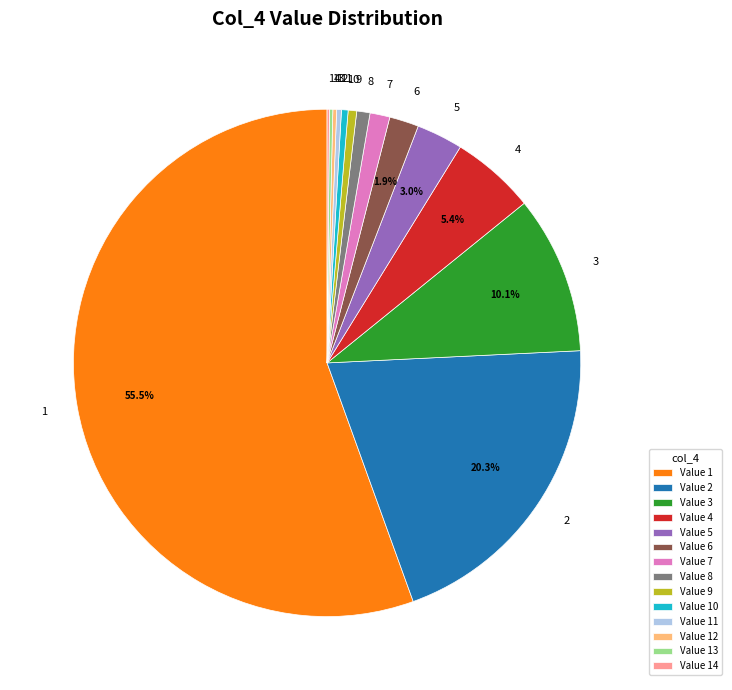

Is the sum of 9 and 5 greater than half?

No